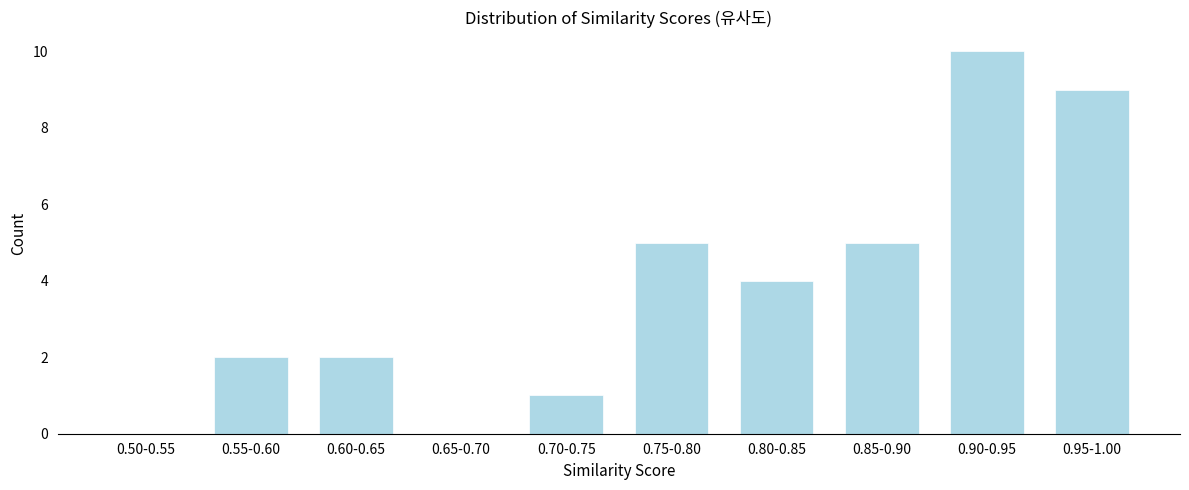

Reading right to left, transcribe all the data shown in this chart.

0.95-1.00=9	0.90-0.95=10	0.85-0.90=5	0.80-0.85=4	0.75-0.80=5	0.70-0.75=1	0.65-0.70=0	0.60-0.65=2	0.55-0.60=2	0.50-0.55=0